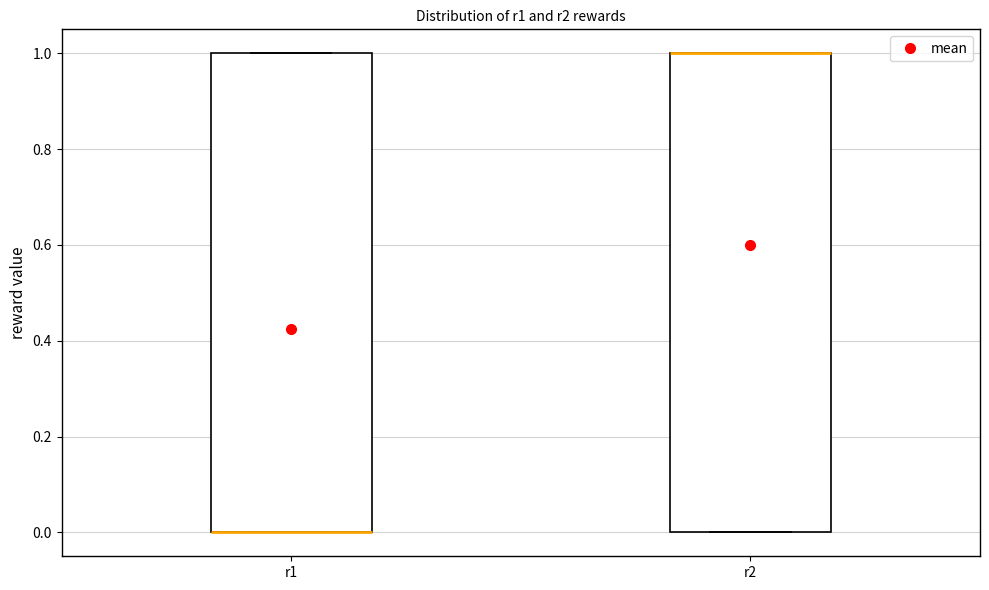

Reading left to right, transcribe this box plot: for each box, give where its median line is, the range the box spans, and where its two whiskers end, as read against the y-axis. The values are not printed on the chart, so give them approximately, as read against the axis.

r1: median 0 (drawn on the box's lower edge), box 0 to 1, whiskers 0 to 1
r2: median 1 (drawn on the box's upper edge), box 0 to 1, whiskers 0 to 1